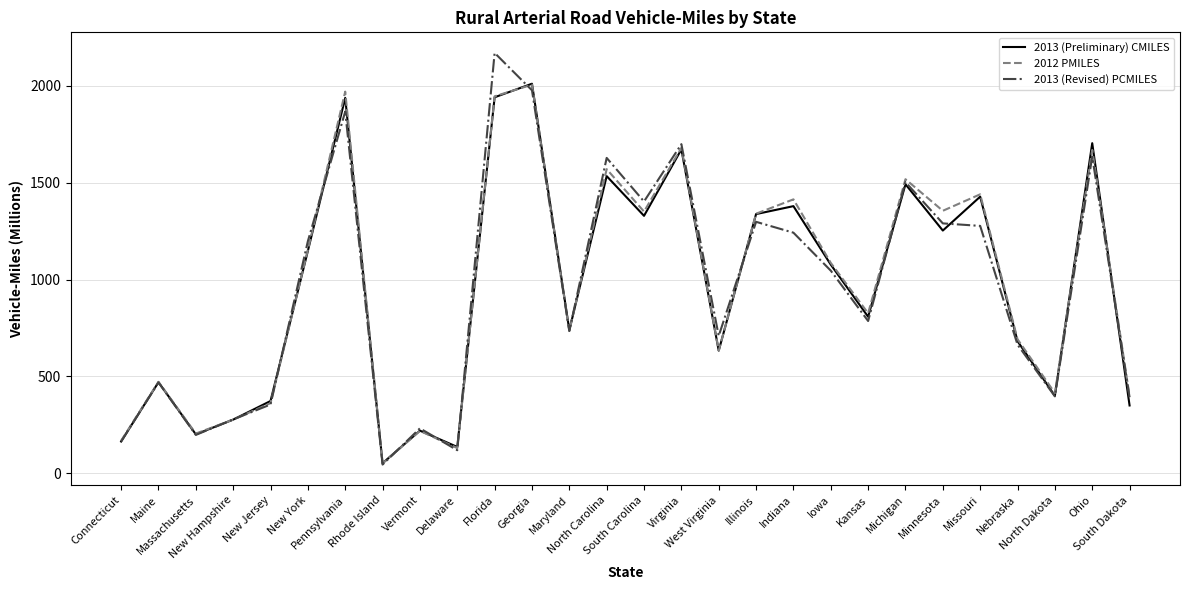

Which series has the widest spread of values?

2013 (Revised) PCMILES